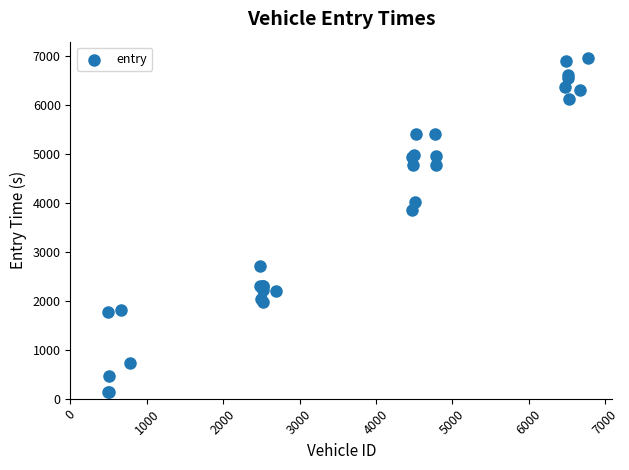

What Y value in the scatter plot is closest to 3548?

3861.3